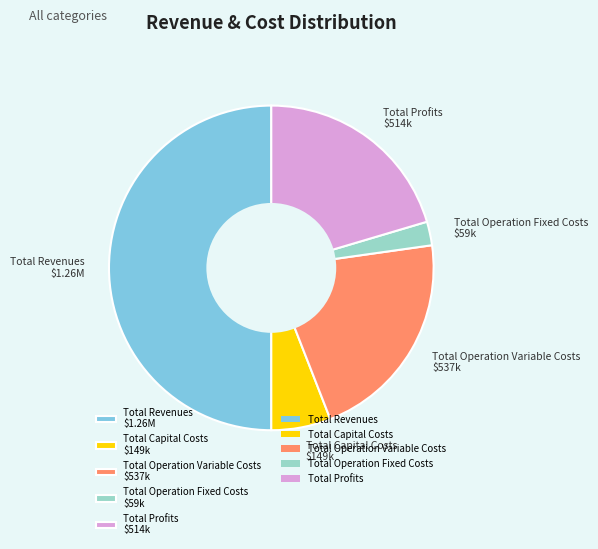

Which slice is the largest?

Total Revenues